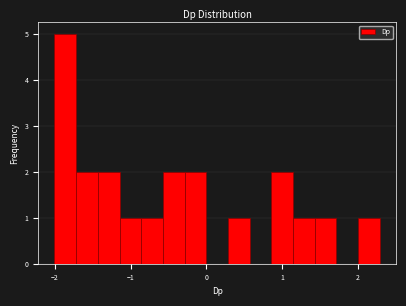

Read against the x-axis, roughly where is the centre of the tallest bar?

-1.9